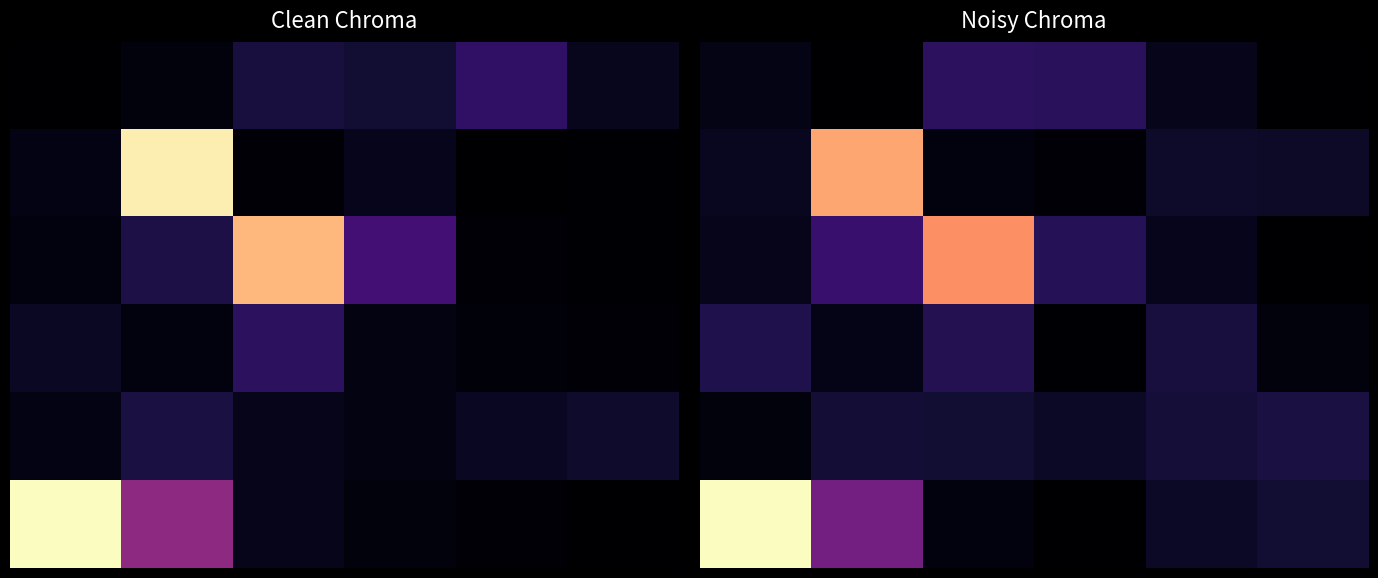

At how many categories does at least one series exceed 715622?

1